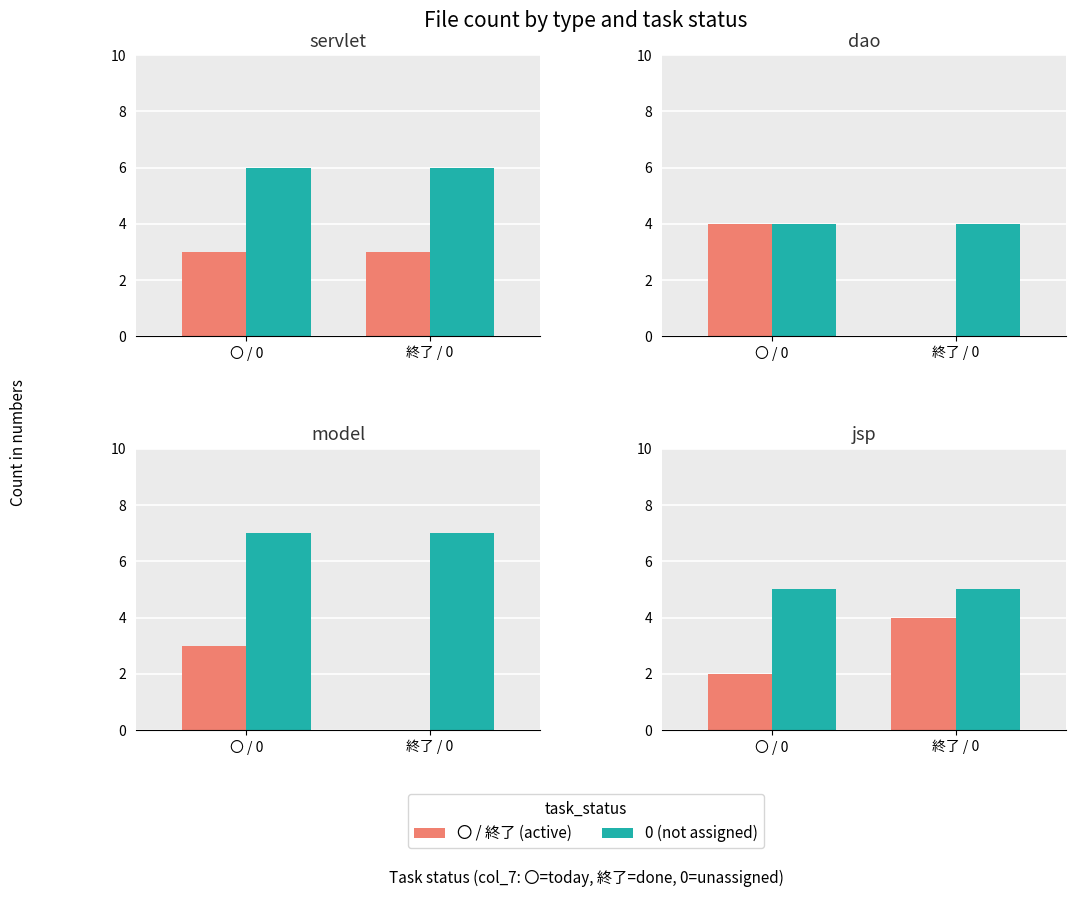

Are the bars horizontal?

No